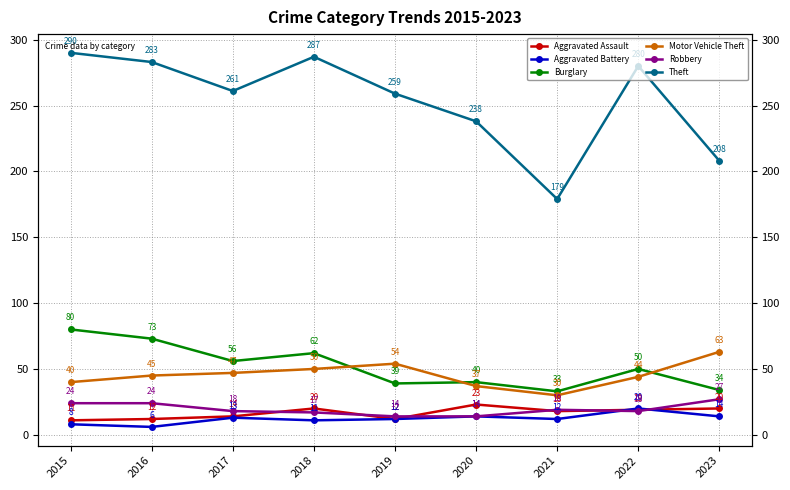

What are all the series names shown in the legend?

Aggravated Assault, Aggravated Battery, Burglary, Motor Vehicle Theft, Robbery, Theft